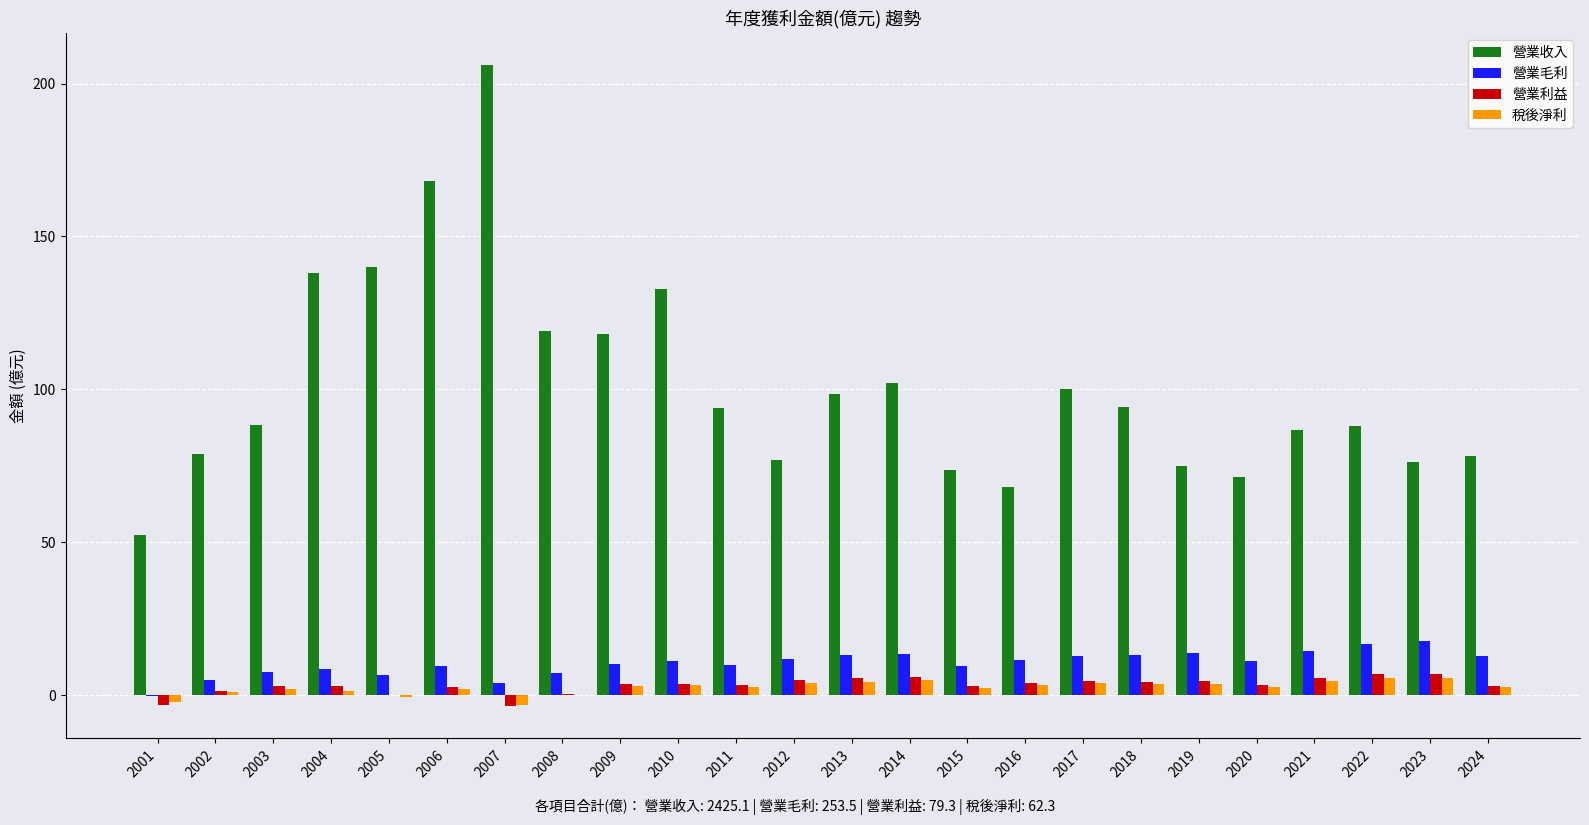

What is the spread (max minus min) of values at 2004?

136.6